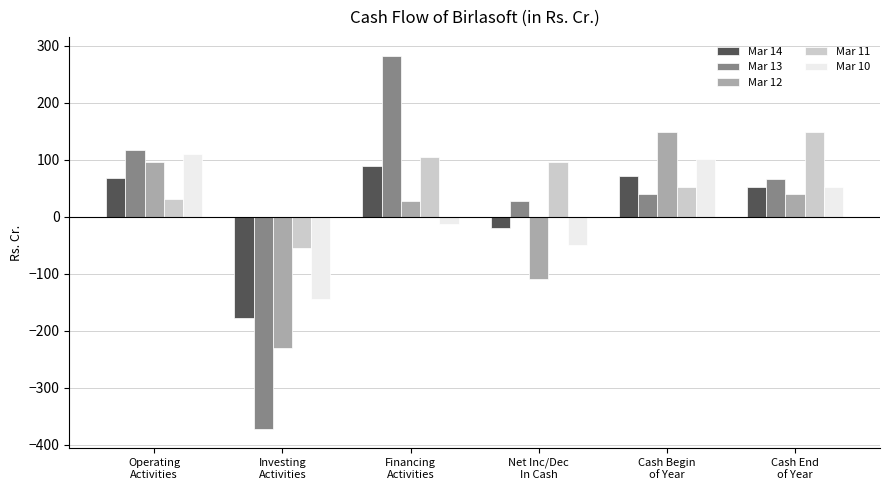

What is the difference between the Mar 12 values at Cash End
of Year and Cash Begin
of Year?

108.9